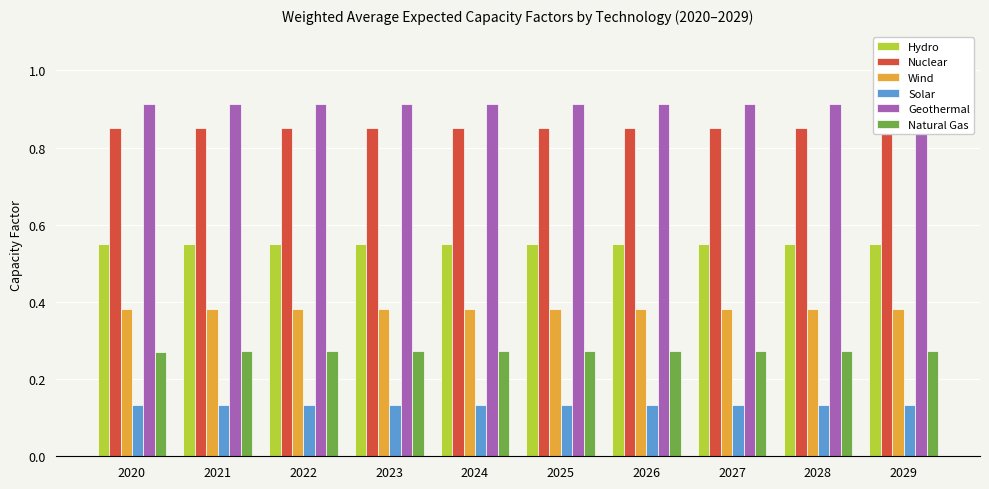

What are all the series names shown in the legend?

Hydro, Nuclear, Wind, Solar, Geothermal, Natural Gas